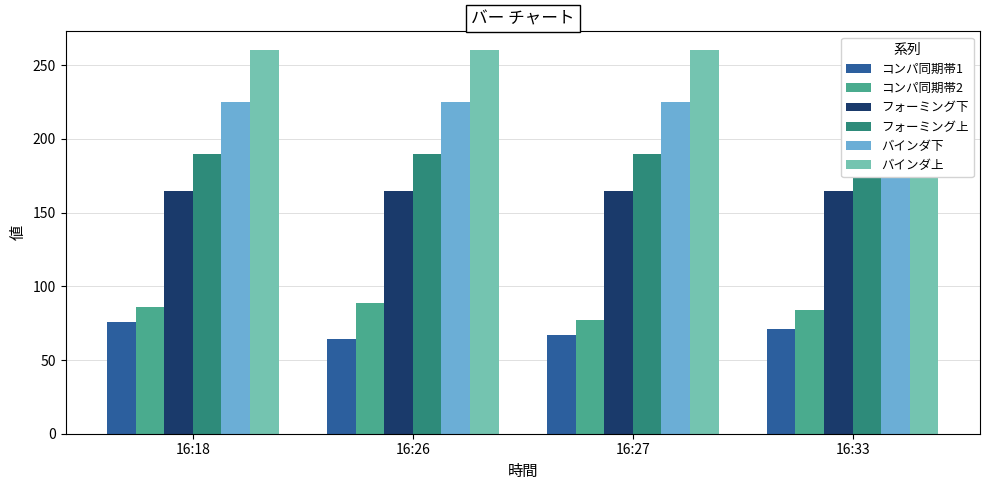

Which label corresponds to the largest value in the chart?

16:18